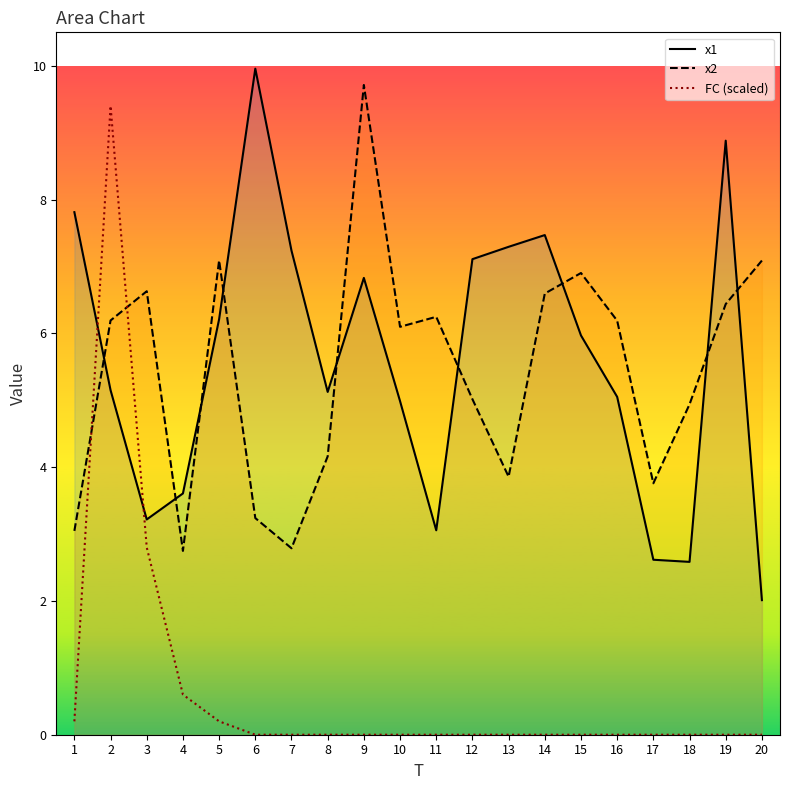

At which label is FC (scaled) closest to 4?

3